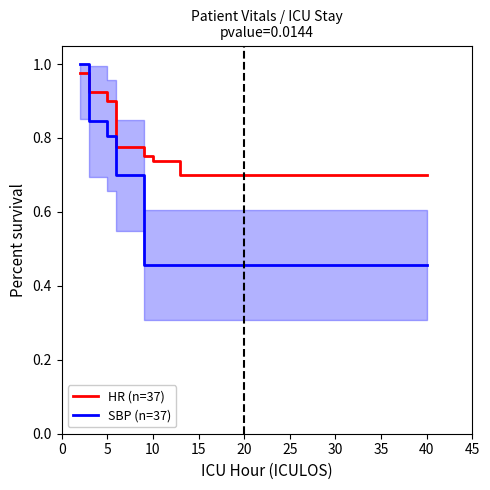

The value of HR (n=37) at 5 is 0.9. True or false?

True